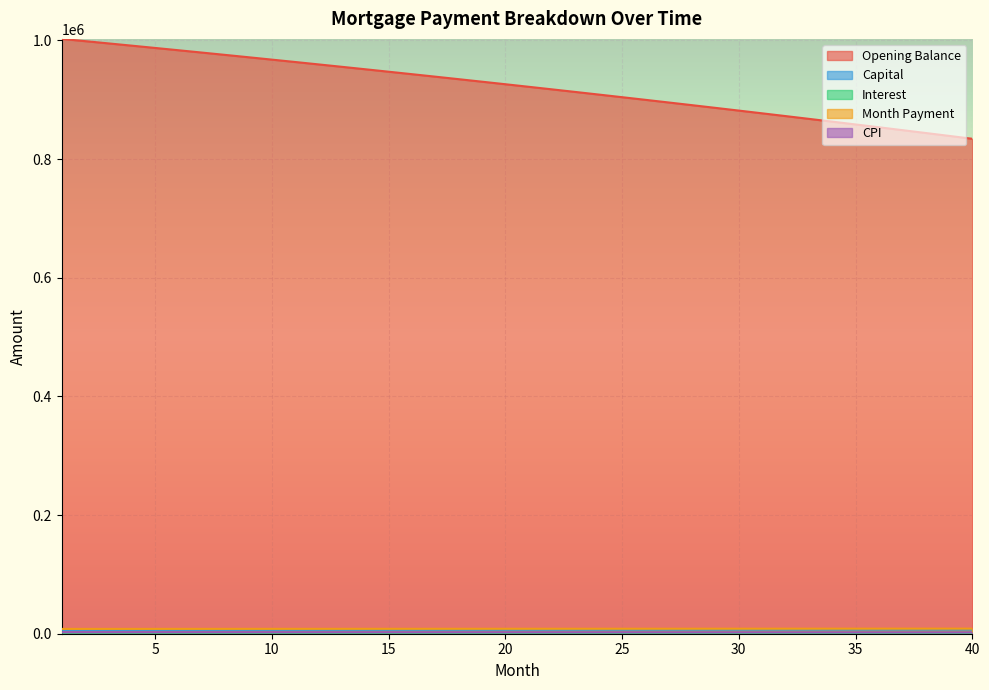

What are all the series names shown in the legend?

opening_balance, capital, interest, month_payment, cpi